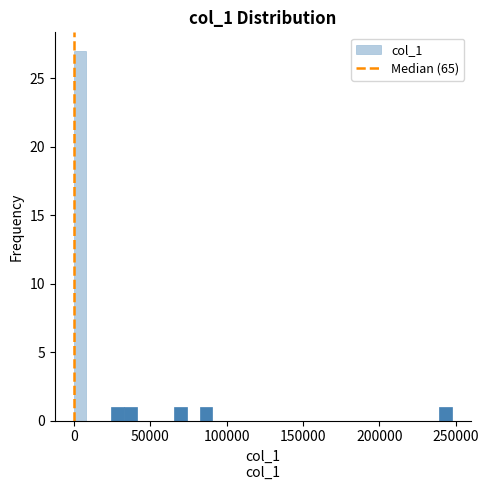

Read against the x-axis, roughly where is the centre of the tallest bar?

5000